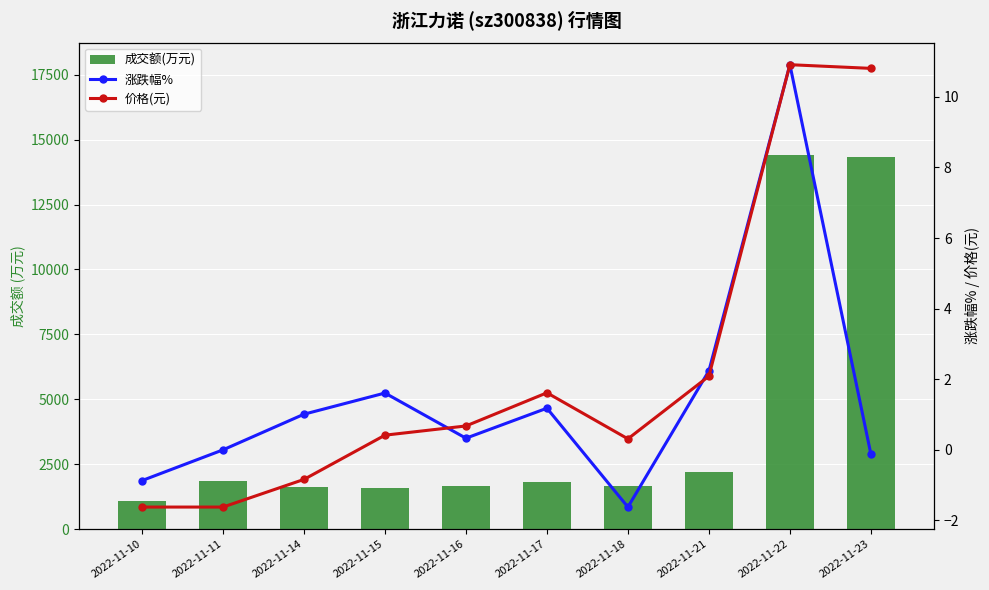

Reading left to right, list all the values displayed in this chart.

成交额(万元): 1081.0	1866.0	1634.0	1588.0	1653.0	1814.0	1668.0	2207.0	14413.0	14336.0
涨跌幅%: -0.9	0.0	1.0	1.6	0.3	1.2	-1.6	2.2	10.9	-0.1
价格(元): 14.8	14.8	14.9	15.2	15.2	15.4	15.2	15.5	17.2	17.2